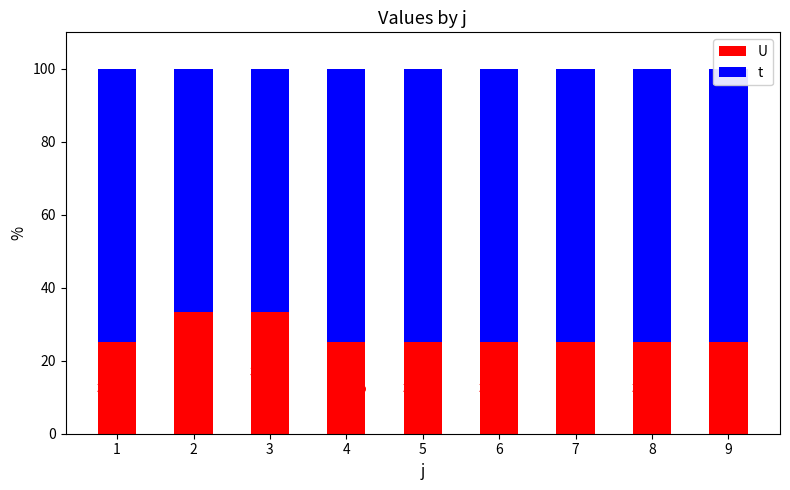

What is the average value of the U series?

26.9